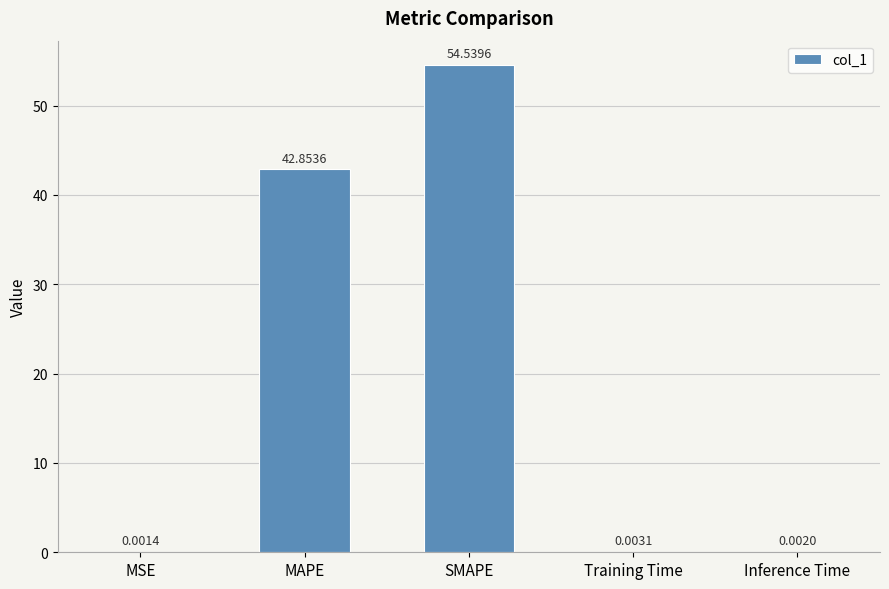

What is the change in value from MSE to MAPE?

+42.9